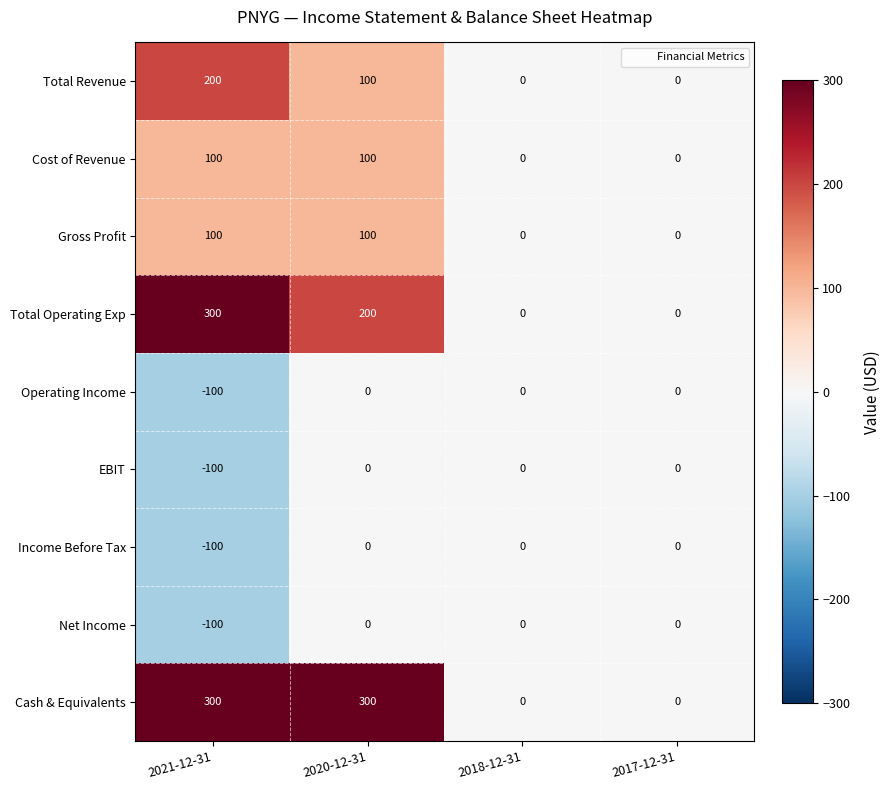

Is it true that Gross Profit equals 0 at 2017-12-31?

True